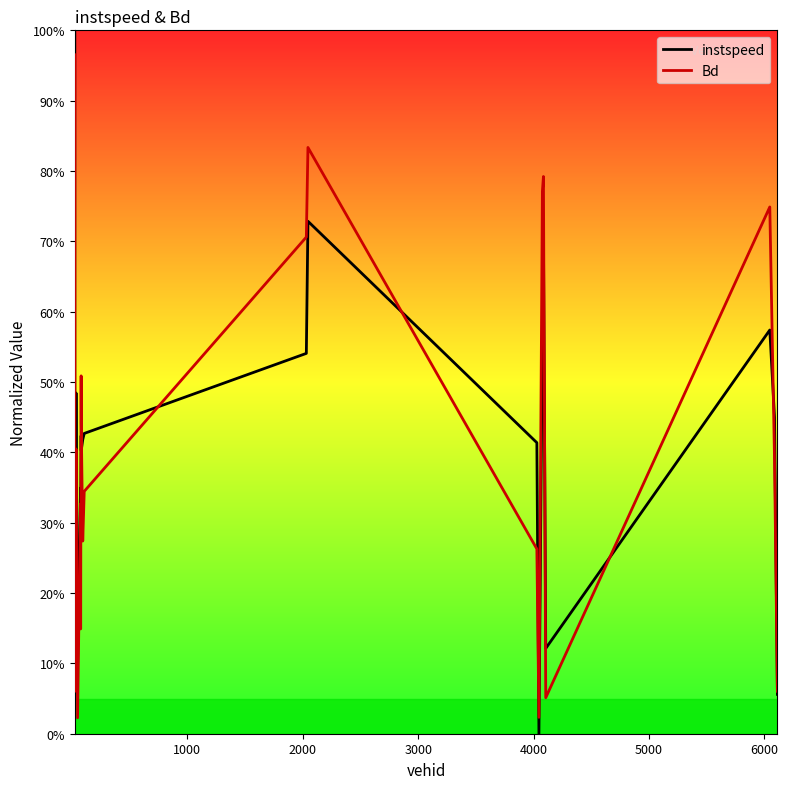

What are all the series names shown in the legend?

instspeed, Bd